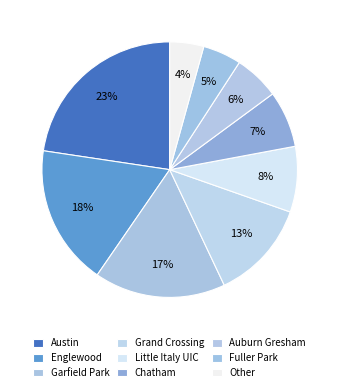

Does Englewood represent more than half of the total?

No